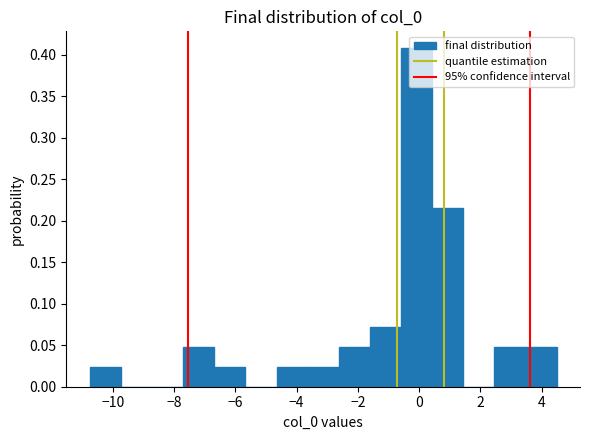

How tall is the bar that spans -6.6 to -5.6 on the x-axis? Neither the bar edges nor the heights are printed on the chart, so give them approximately, as read against the axes.

0.025